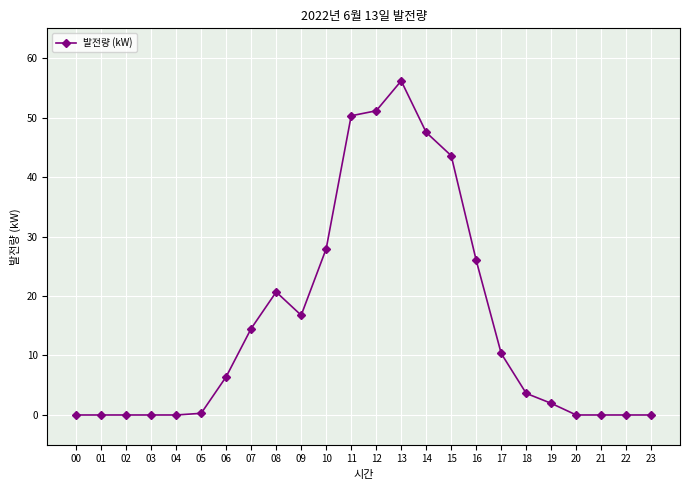

Count the number of values greater than 6.

12